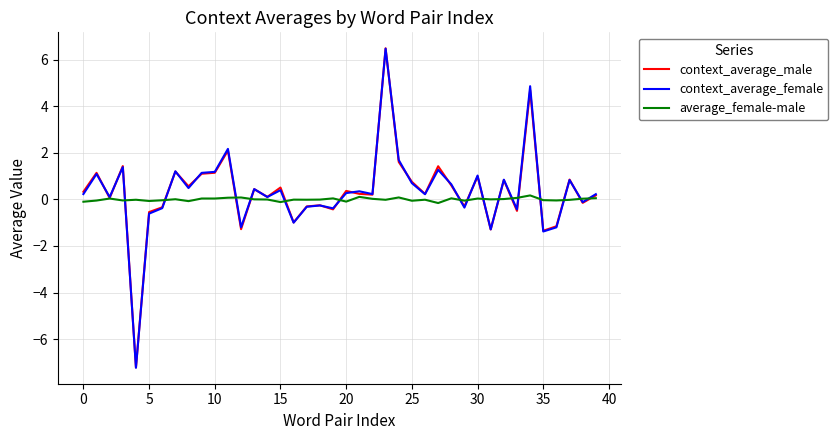

How many positive values does the context_average_male series have?

26